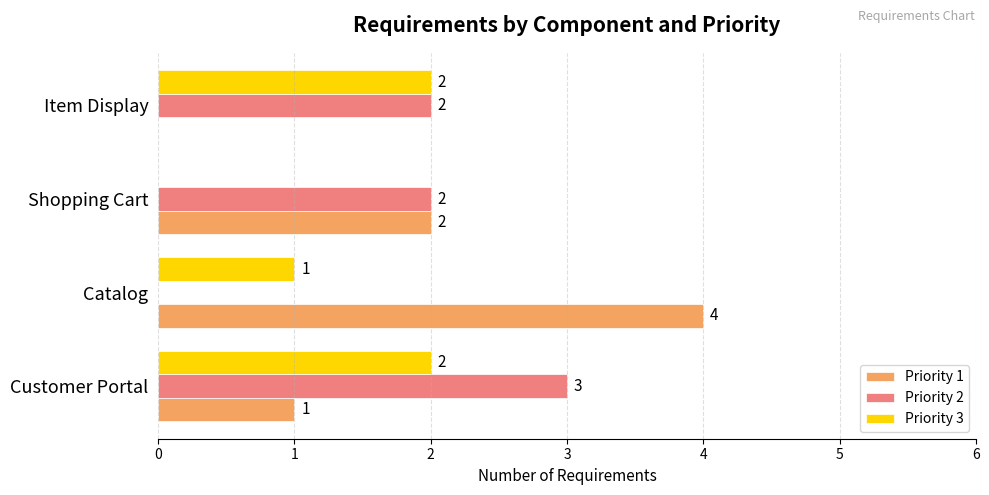

At which category is the sum across all series the highest?

Customer Portal